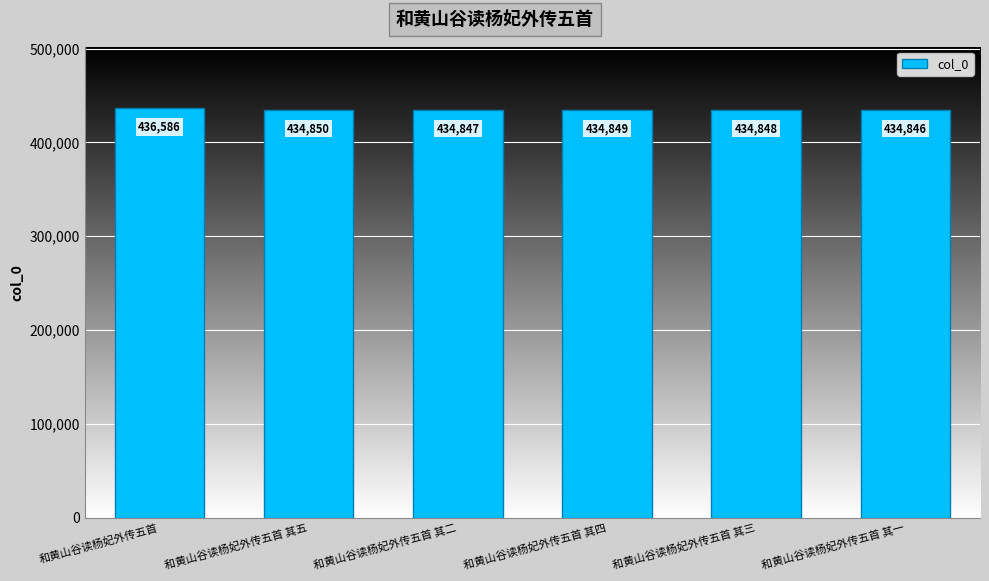

Approximately how many times larger is the value at 和黄山谷读杨妃外传五首 其一 compared to 和黄山谷读杨妃外传五首?

1.0